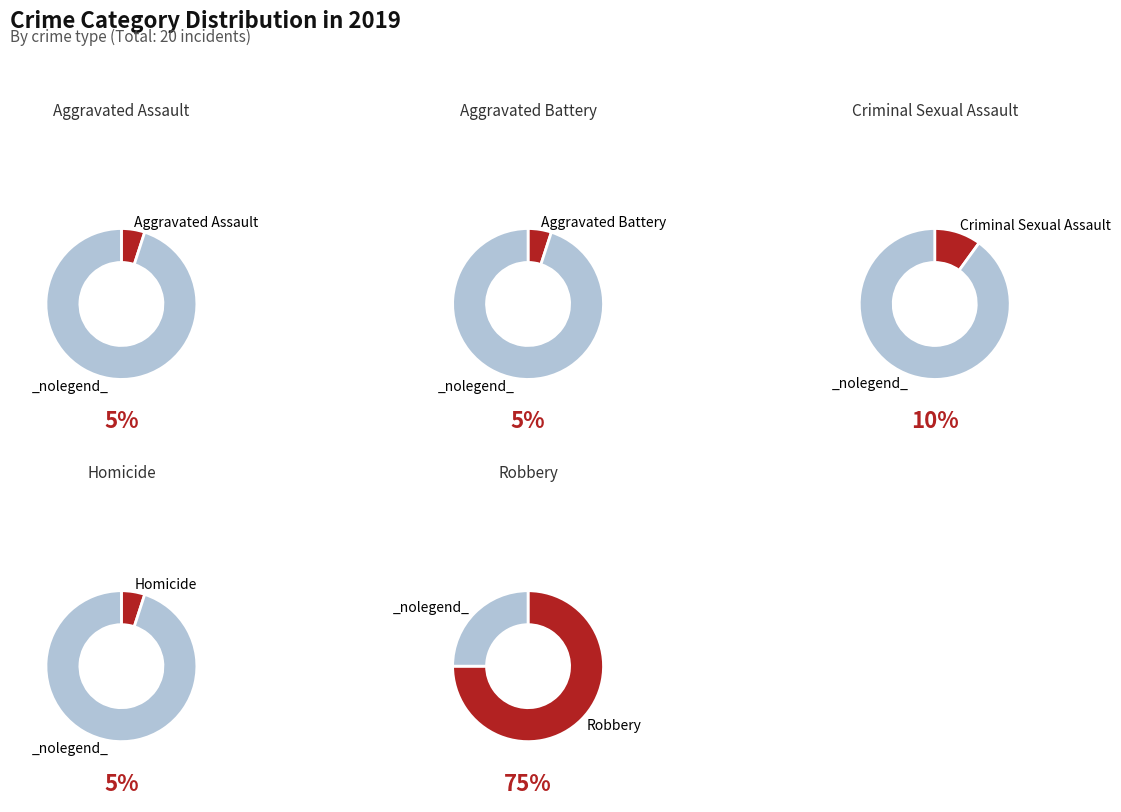

Is the sum of Aggravated Assault and Homicide greater than half?

No